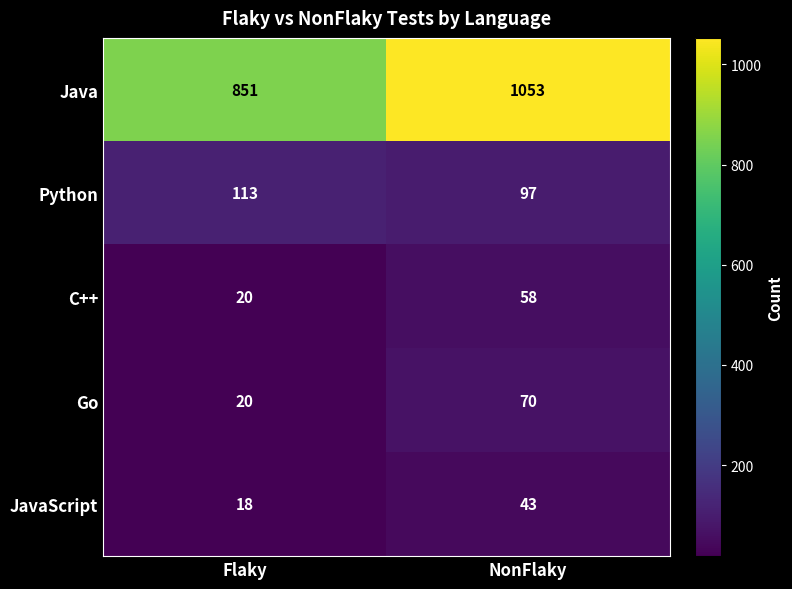

At NonFlaky, list the series in order from largest to smallest.

Java, Python, Go, C++, JavaScript